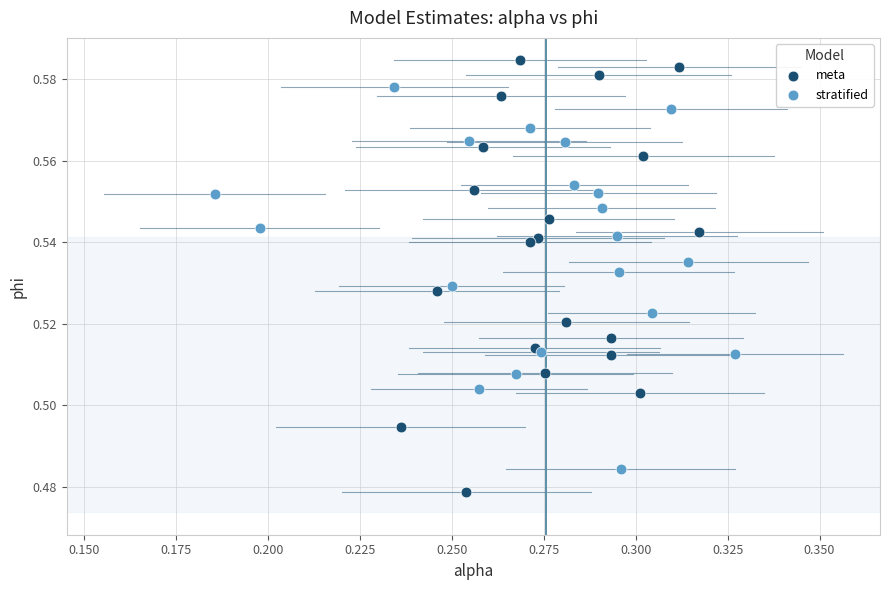

Which series contains the highest Y value?

meta